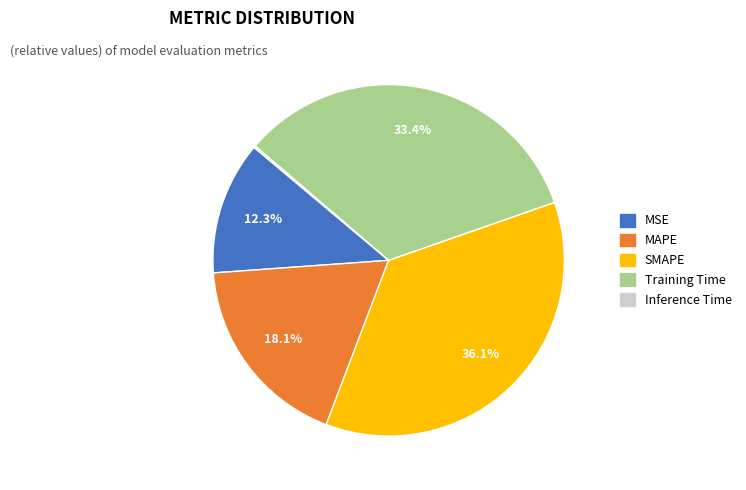

To the nearest percent, what is the combined percentage of MSE and MAPE?

30%